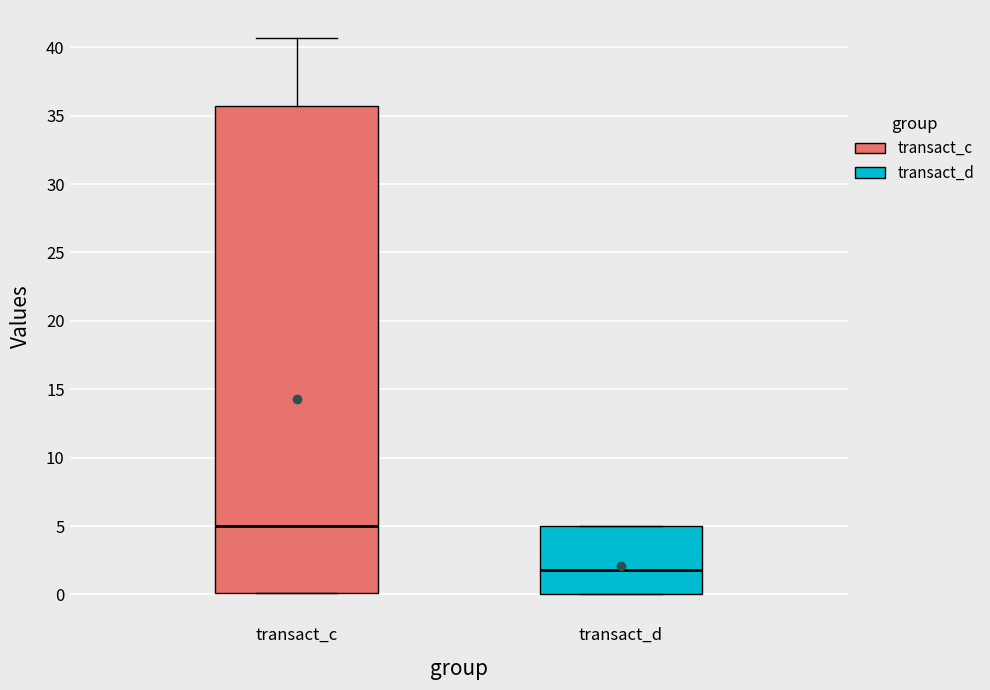

Which box has the highest median line?

transact_c